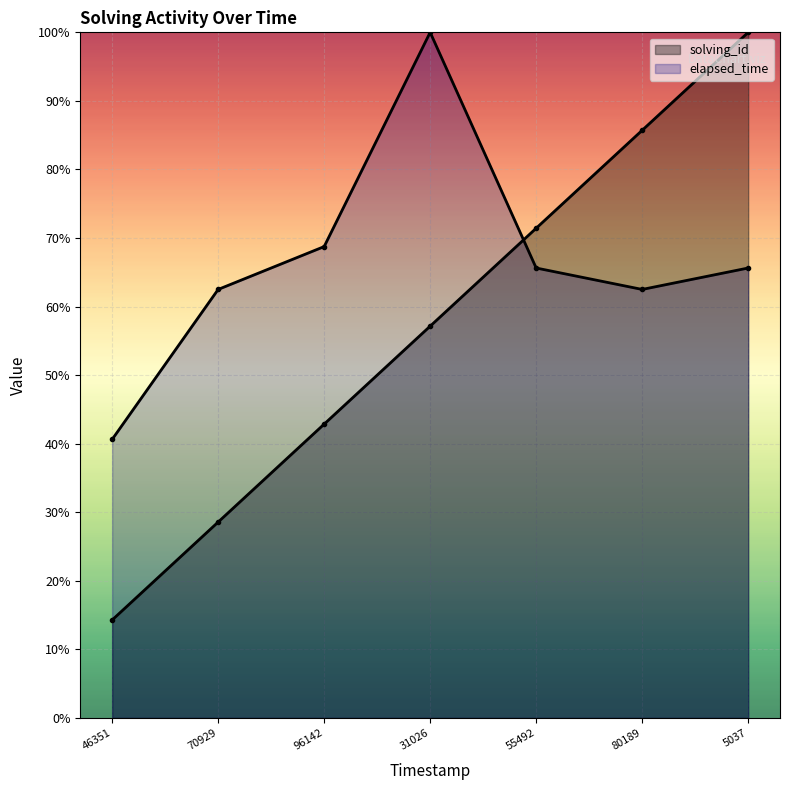

What is the value of the elapsed_time point at the 4th from the left?

100.0